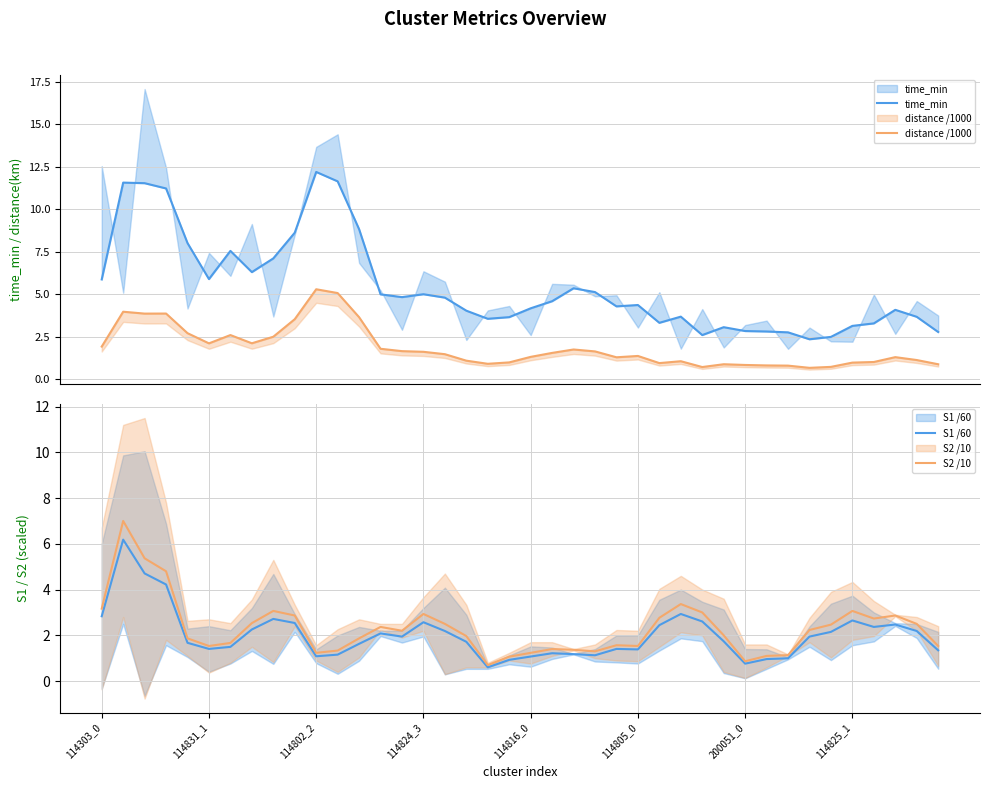

What is the difference between the S2 /10 values at 17 and 114805_0?

0.4